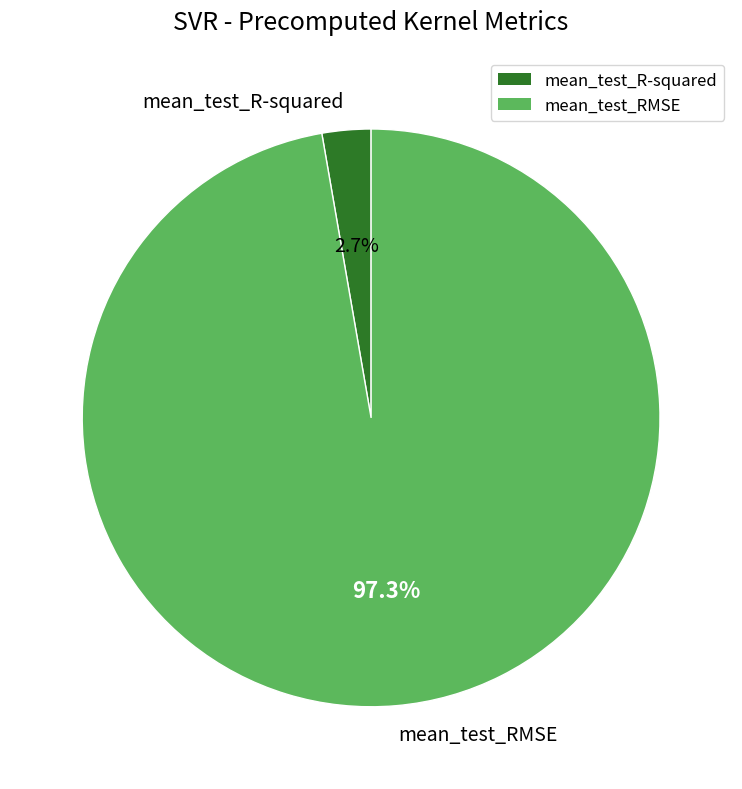

To the nearest percent, what is the difference between the largest and smallest slice percentages?

95%